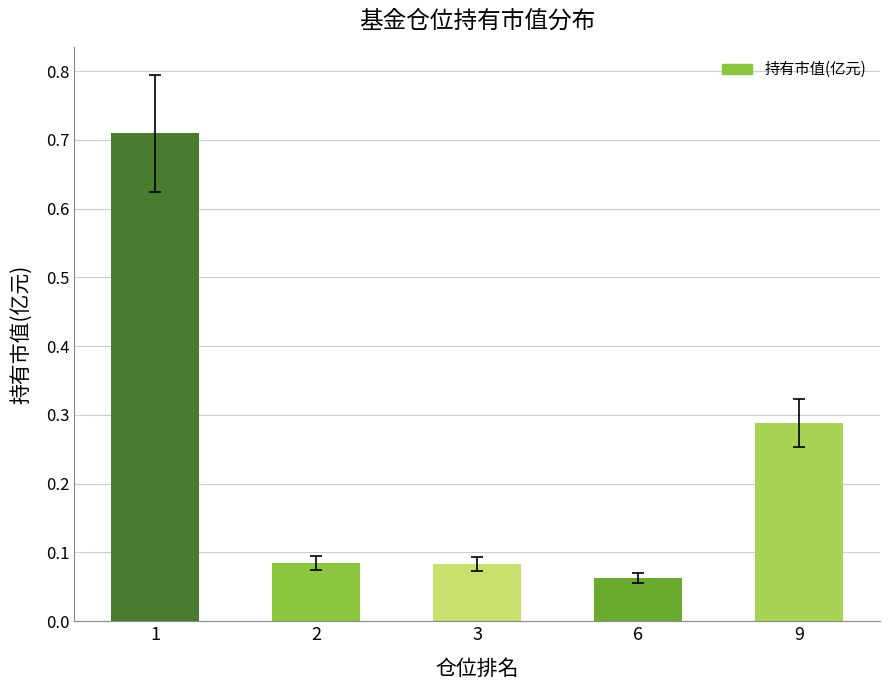

Count the number of data series in this chart.

1